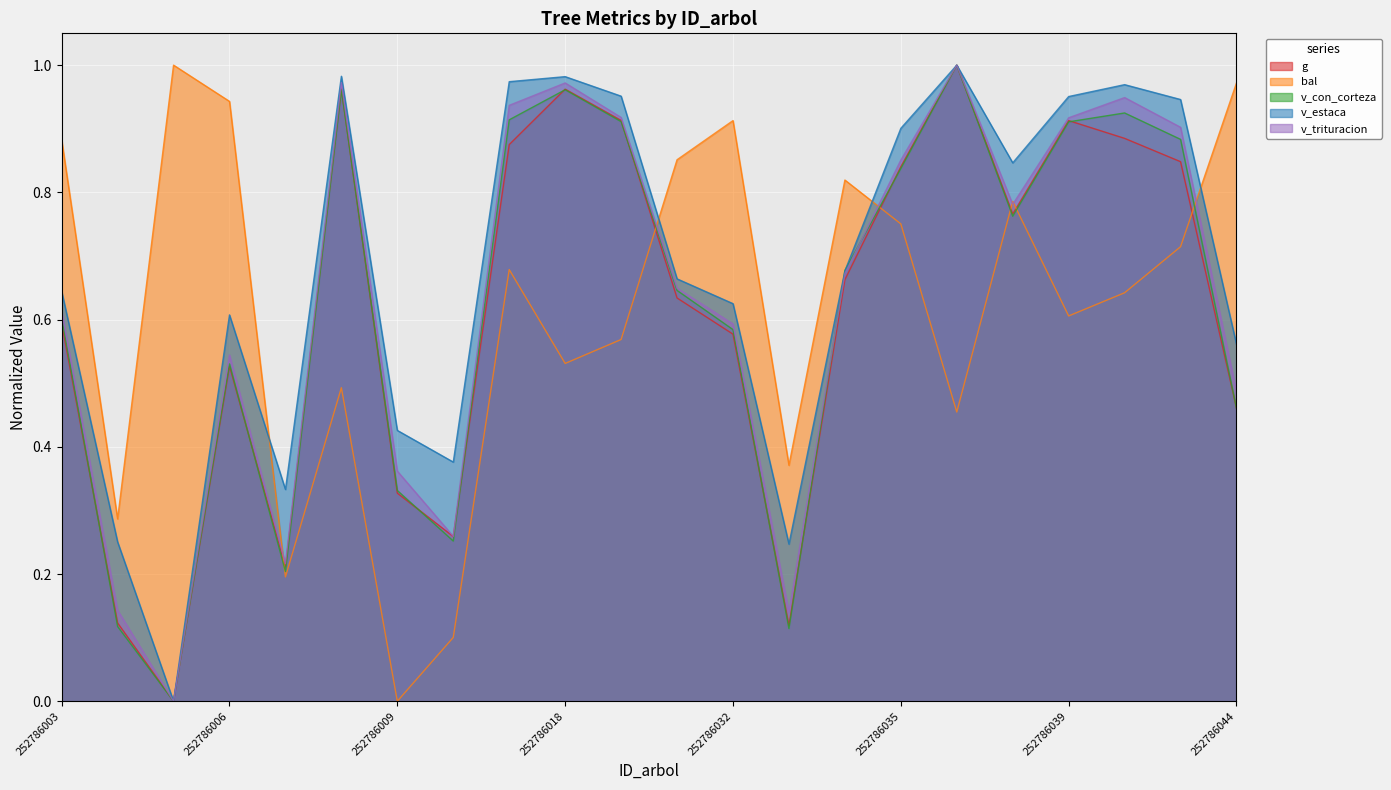

How many data points in v_con_corteza are above 0?

21